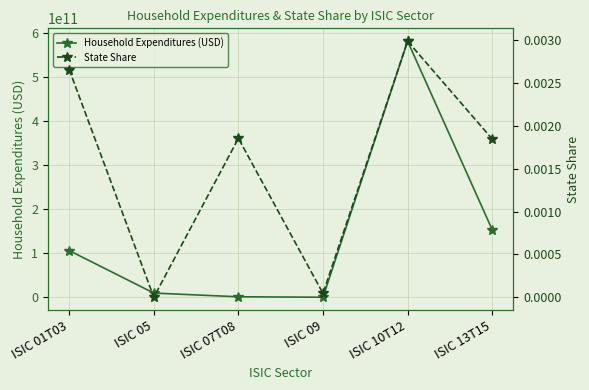

What position from the left is ISIC 05?

2